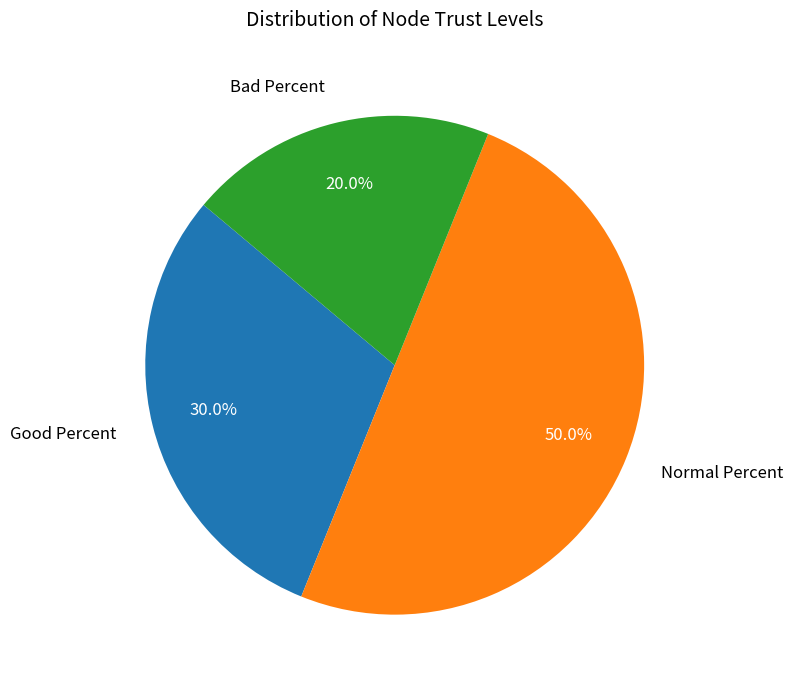

True or false: Bad Percent accounts for 20% of the total.

True